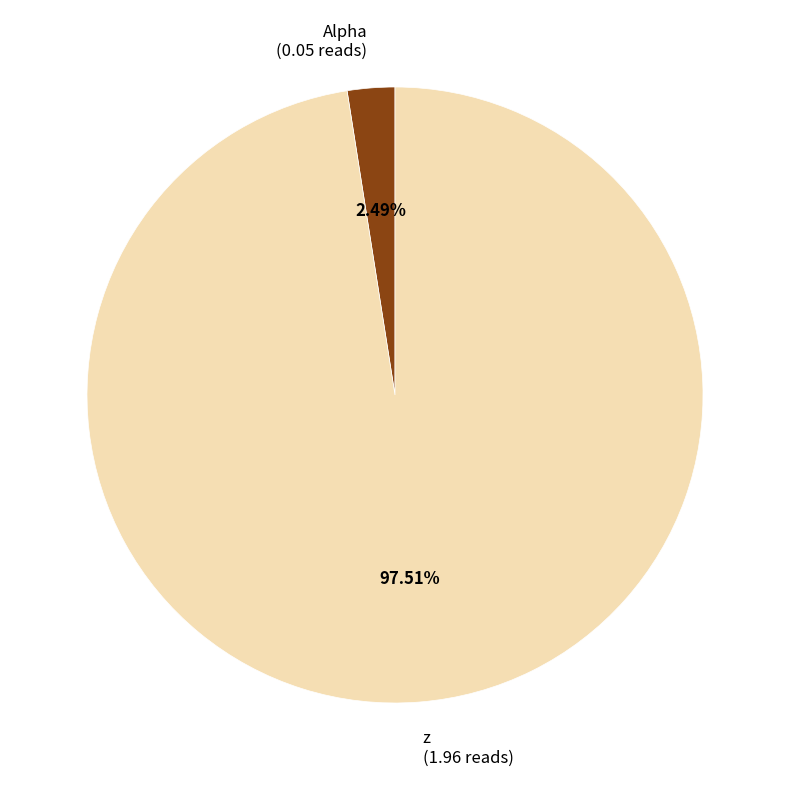

The Alpha slice represents 2% of the pie. True or false?

True